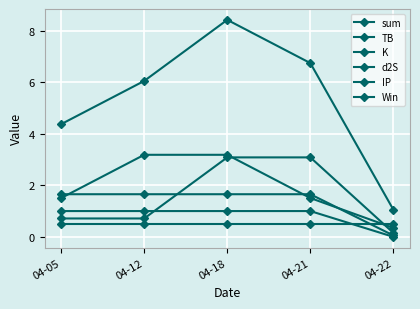

Count the number of categories in the chart.

5